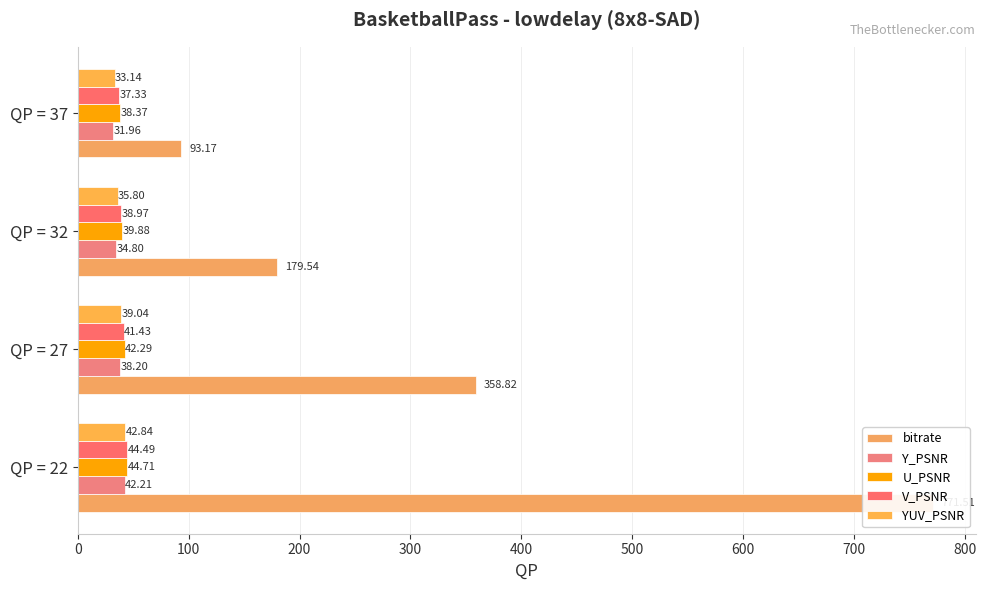

The YUV_PSNR series shows 8.6 at QP = 27. True or false?

False